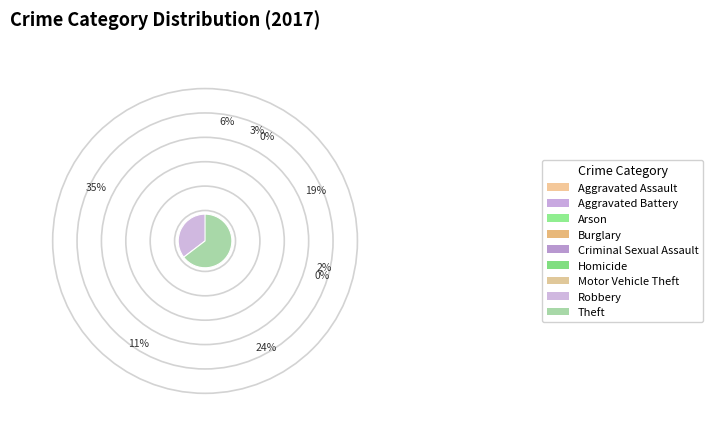

Which slice is the largest?

Theft